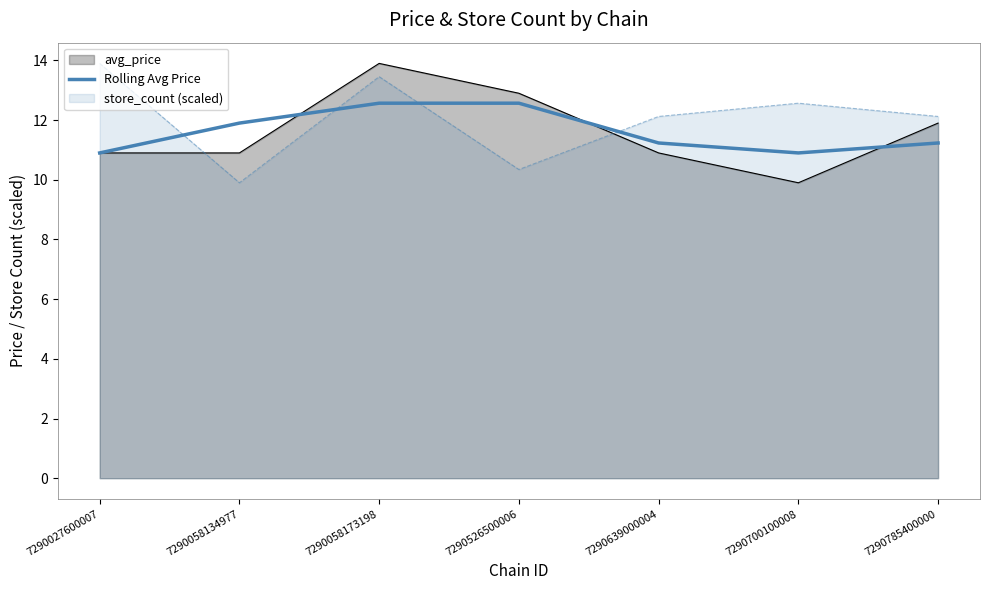

How many times do store_count (scaled) and Rolling Avg Price cross each other?

4